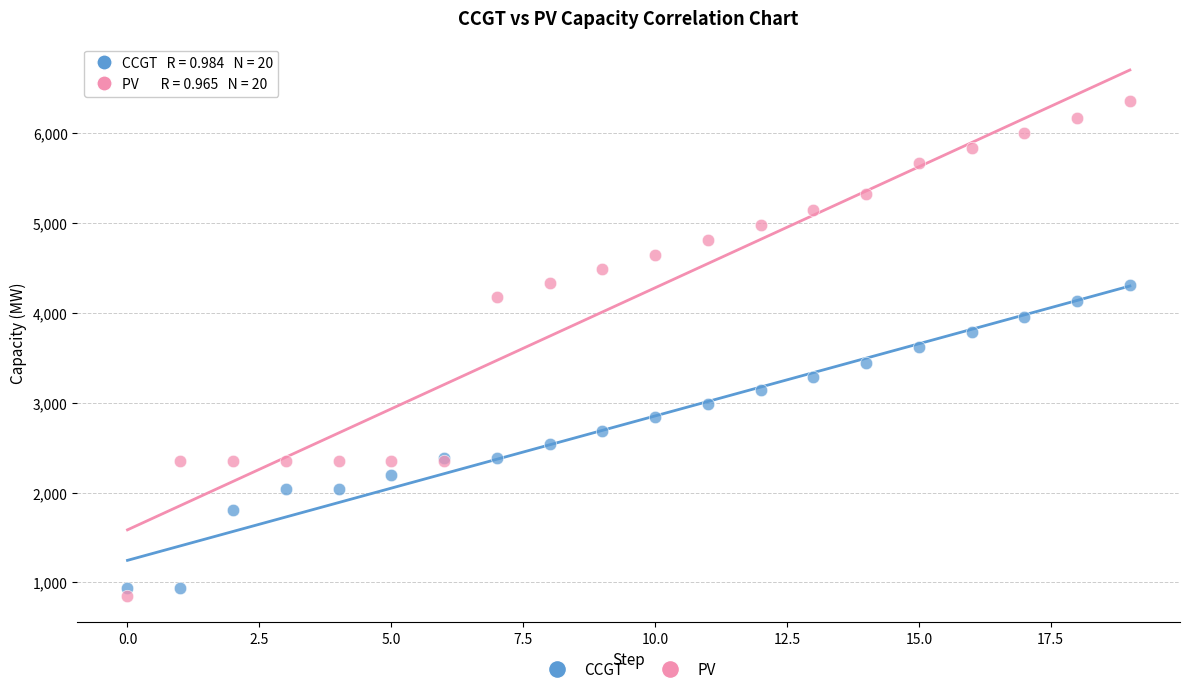

Which series has the widest spread of Y values?

PV